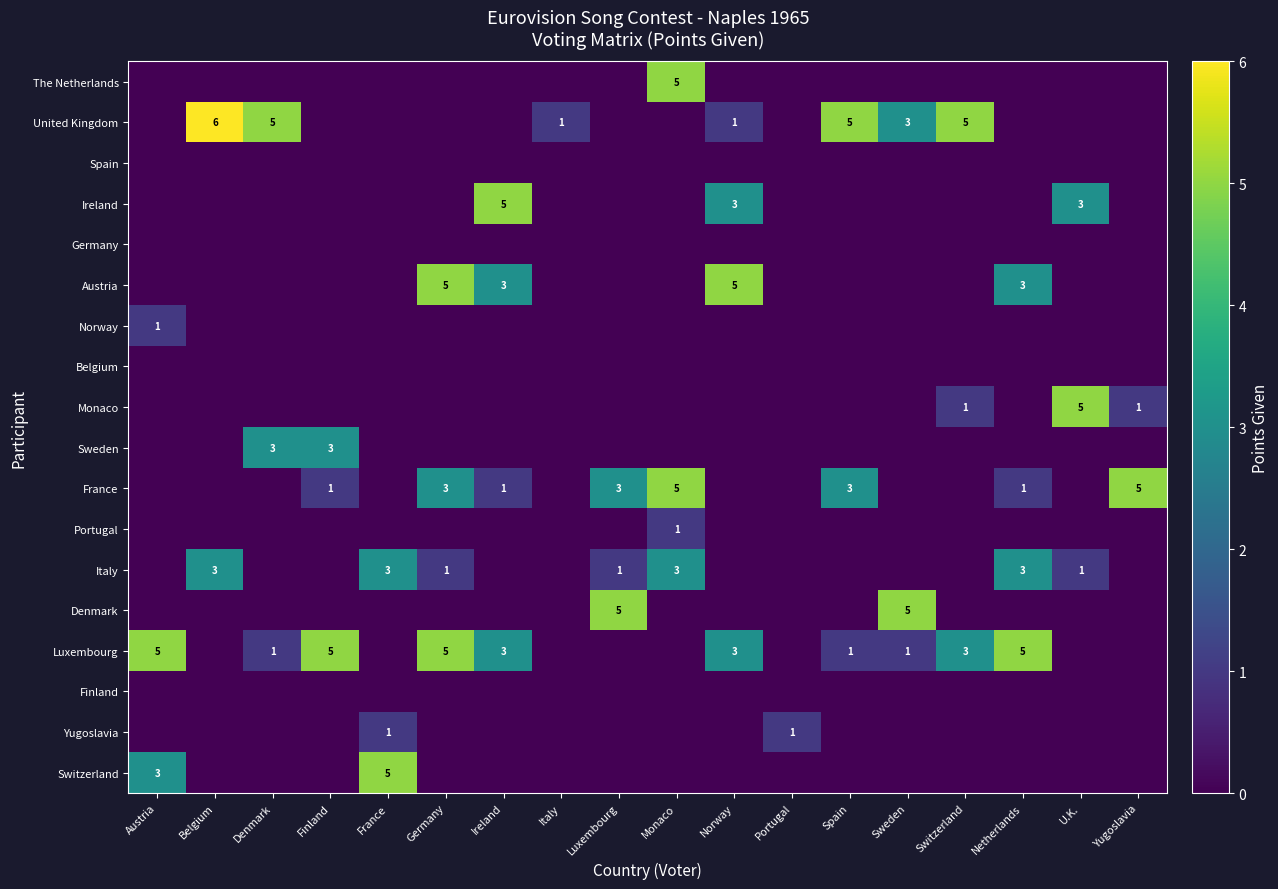

The value of Luxembourg at Sweden is 2. True or false?

False